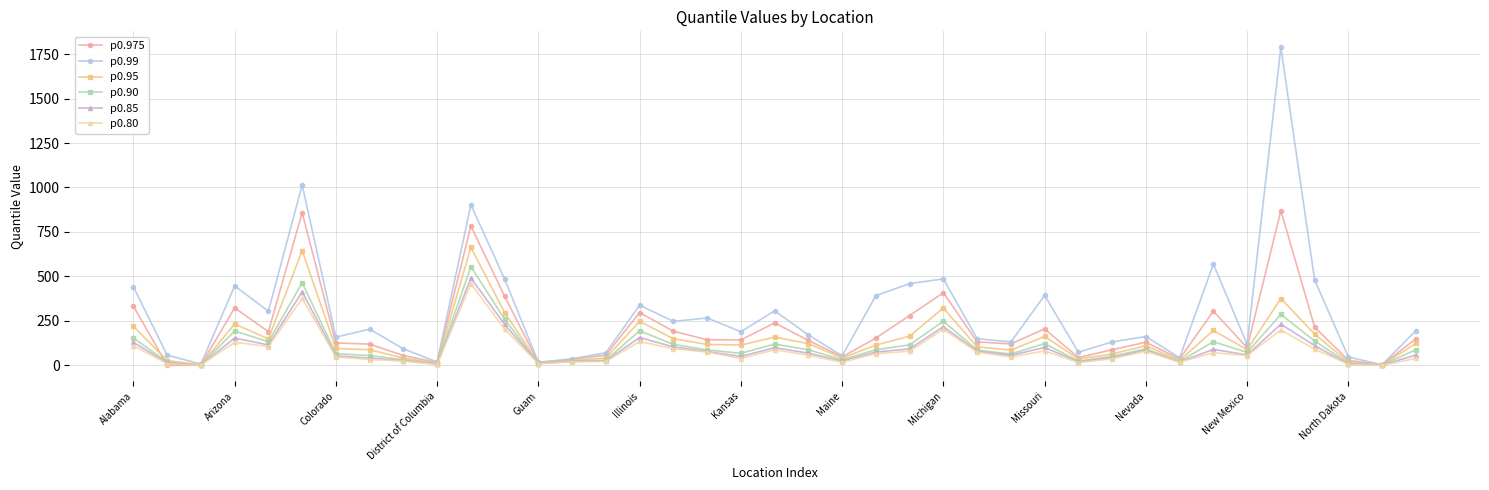

Which series has the widest spread of values?

p0.99